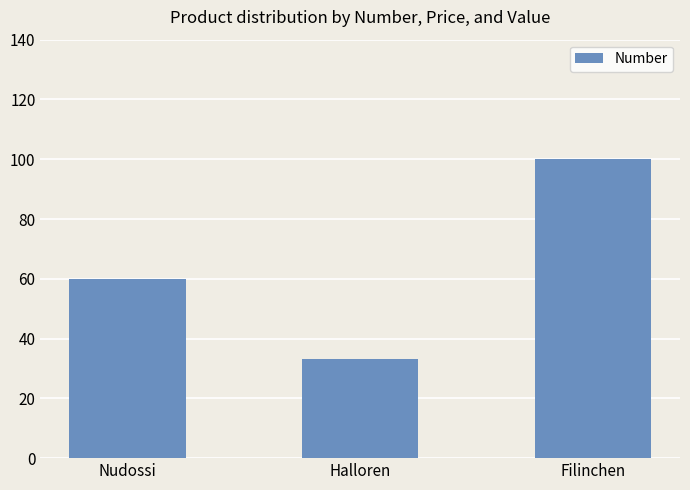

How many values are between 33 and 100?

3